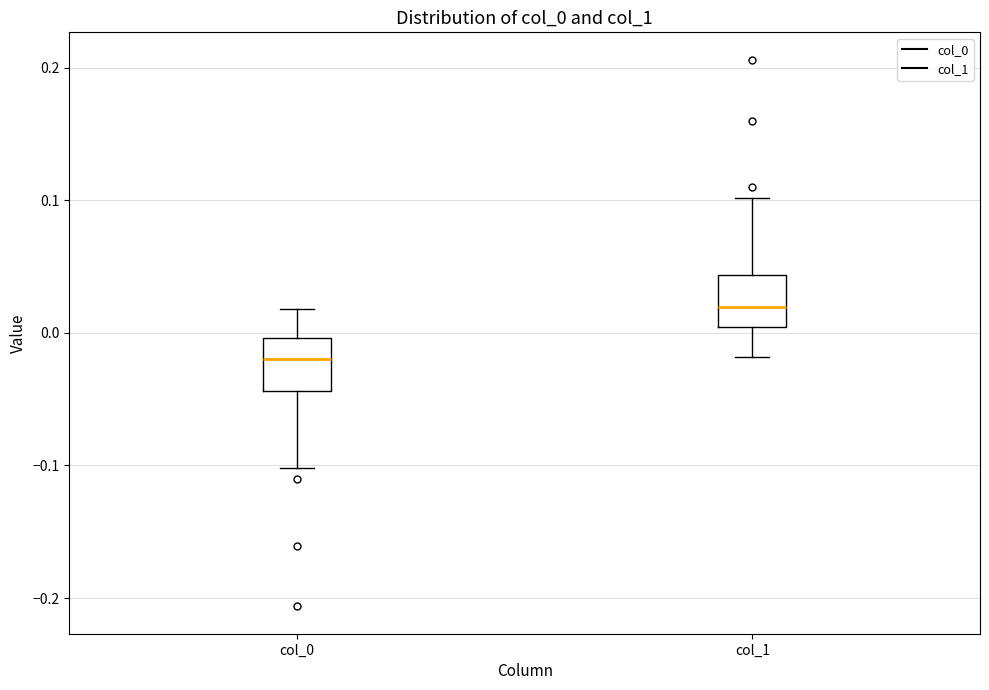

Reading left to right, read every box against the y-axis: the position of its median line, the range the box covers, and the ends of its whiskers. The values are not printed on the chart, so give them approximately, as read against the axis.

col_0: median -0.02, box -0.04 to 0.00, whiskers -0.10 to 0.02
col_1: median 0.02, box 0.00 to 0.04, whiskers -0.02 to 0.10